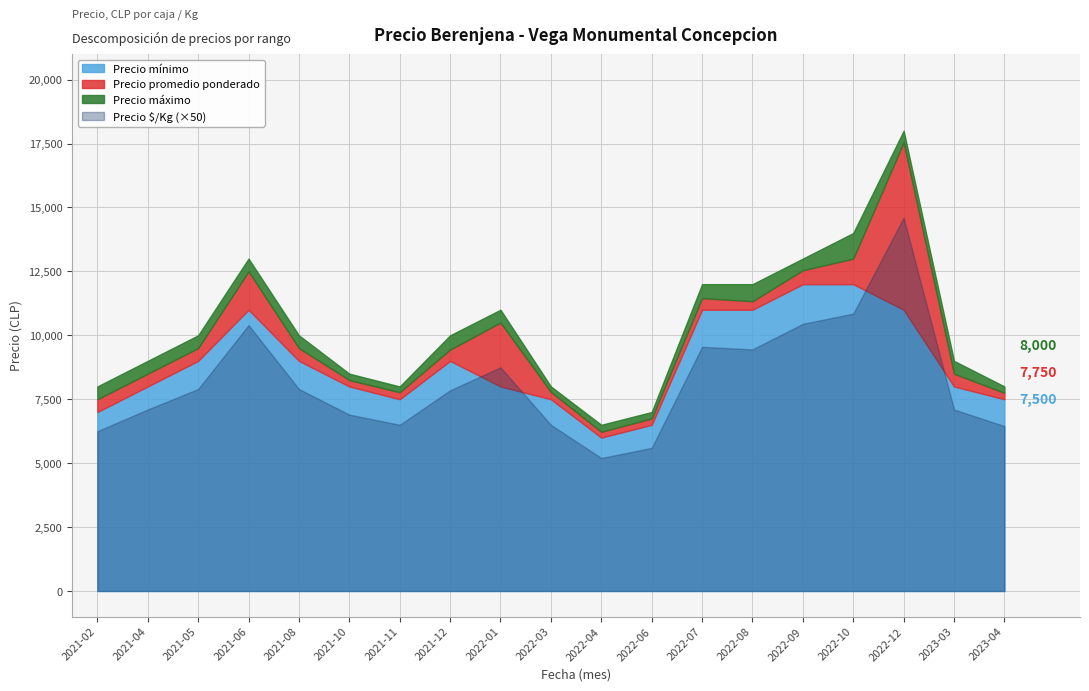

What is the label of the 9th point from the left?

2022-01